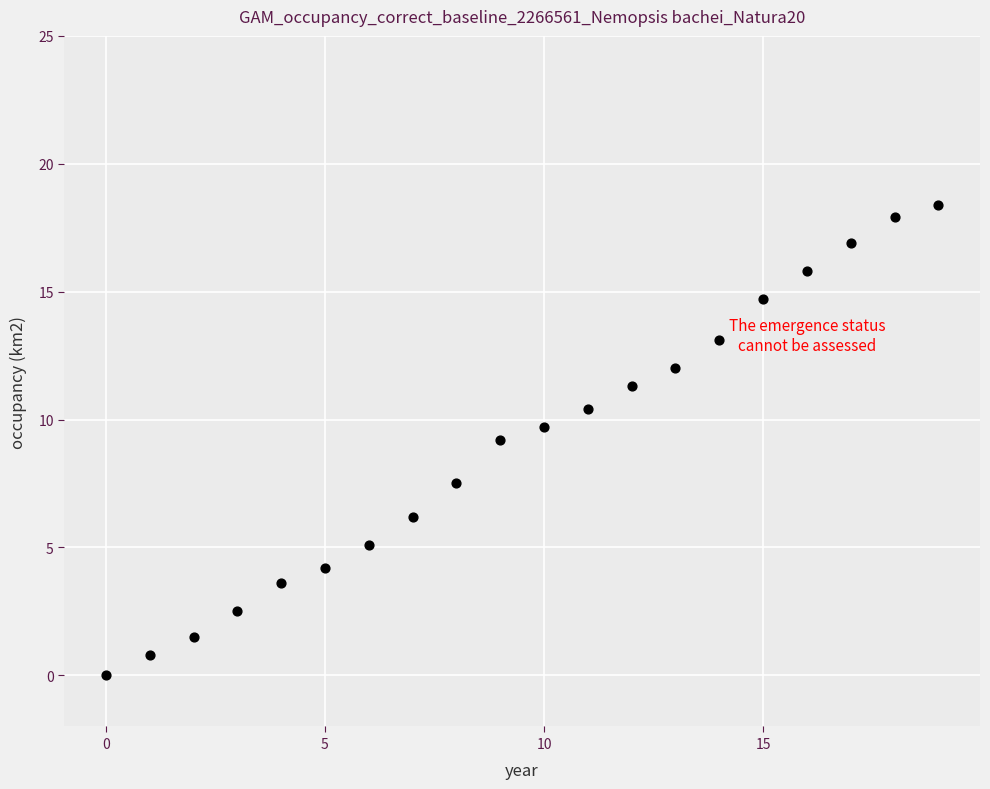

What is the range of Y values (max minus min)?

18.4